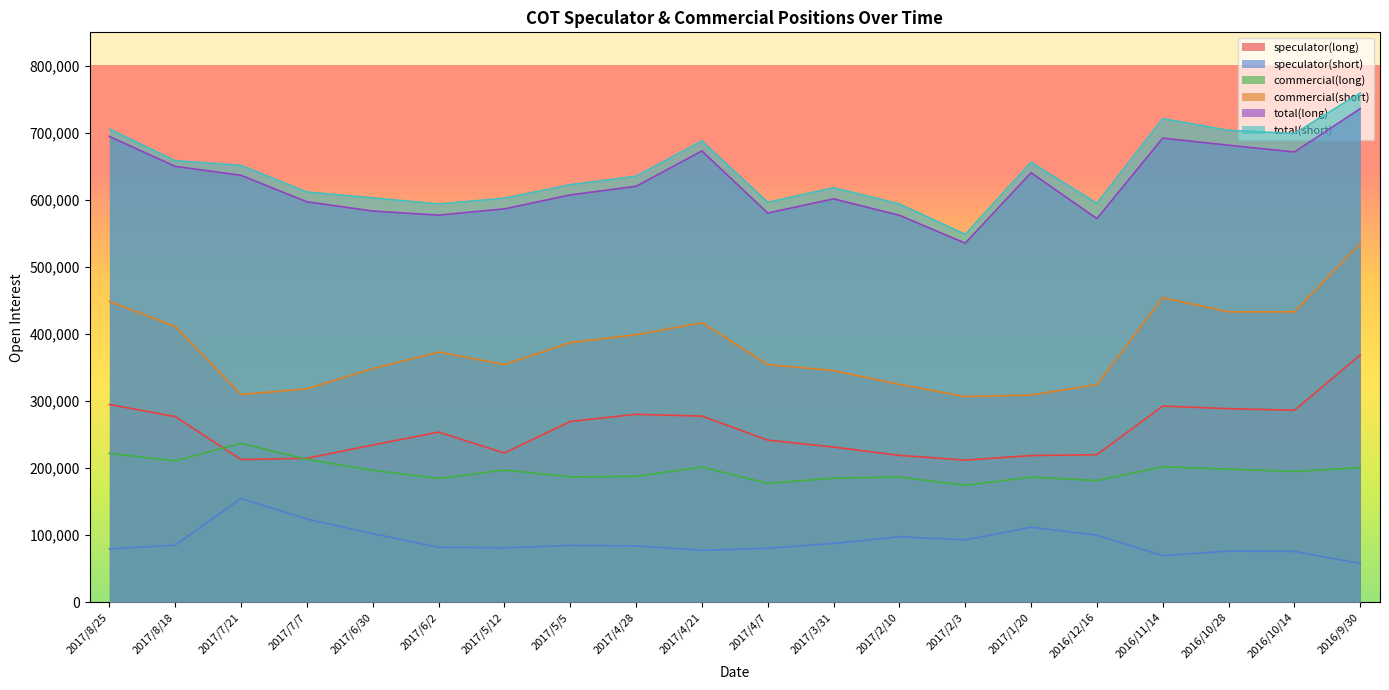

What are all the series names shown in the legend?

speculator(long), speculator(short), commercial(long), commercial(short), total(long), total(short)